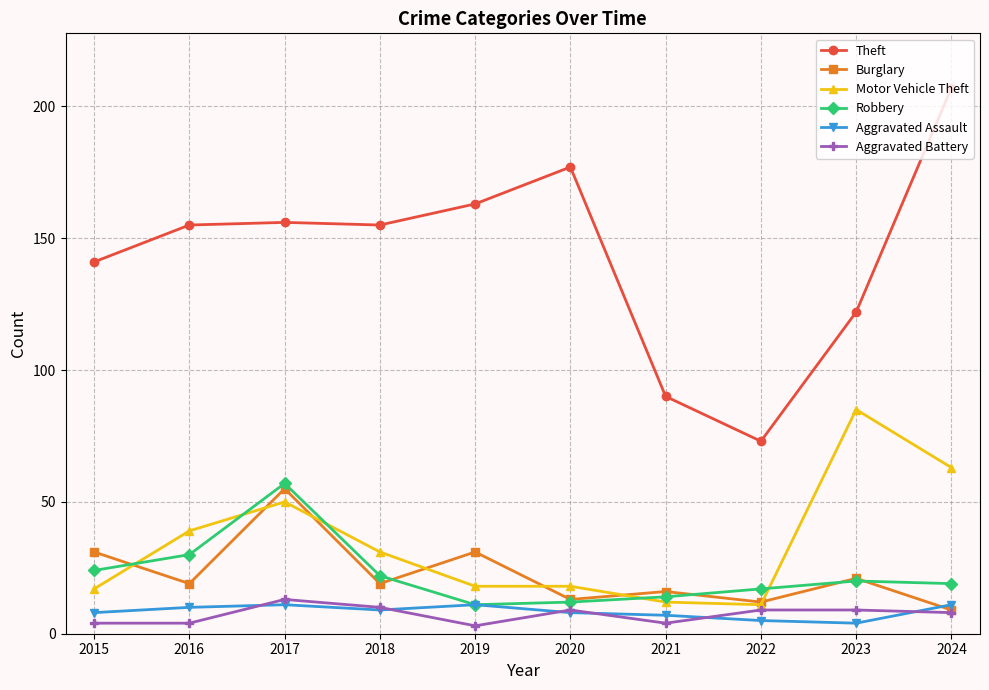

What is the value of the Robbery point at the 10th from the left?

19